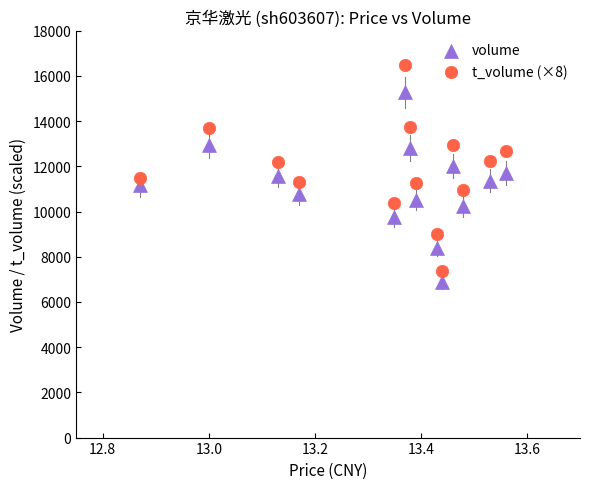

Which series has the largest Y range (max minus min)?

t_volume (×8)